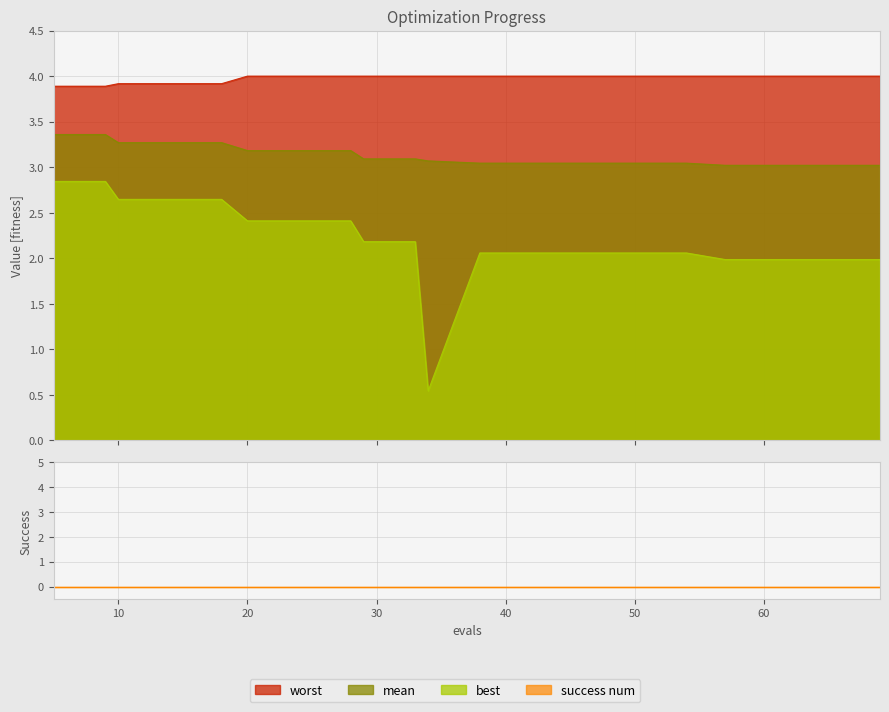

How many values in the best series are below 2?

5